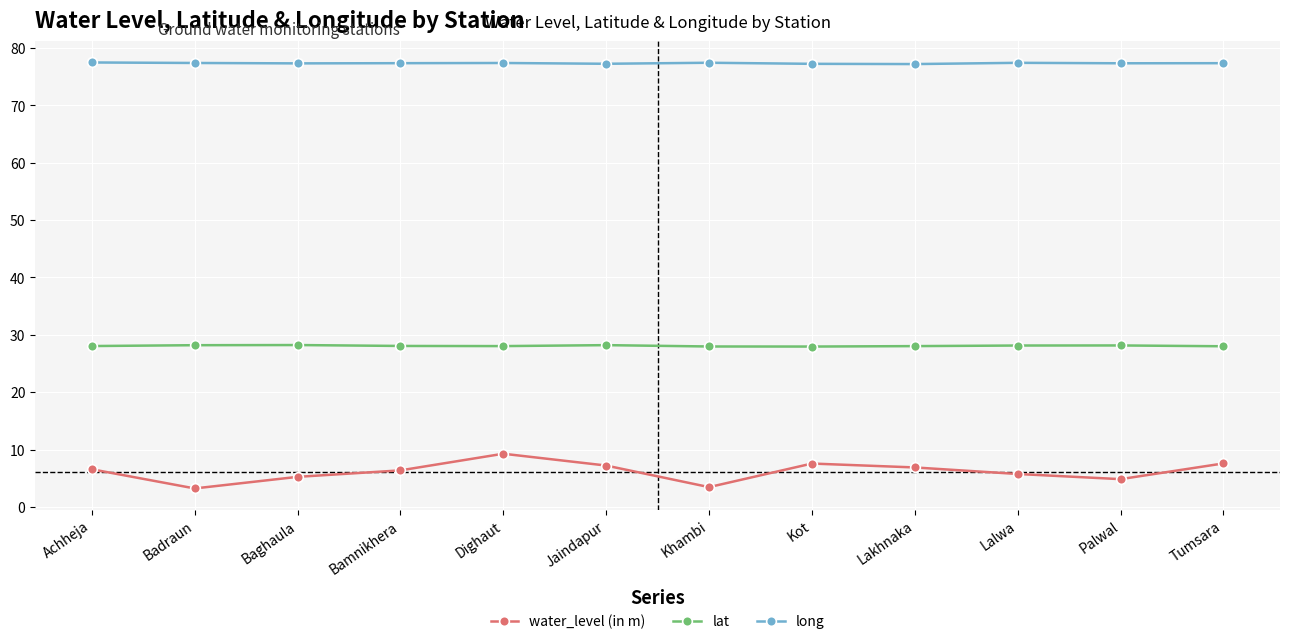

What is the label of the 3rd point from the right?

Lalwa